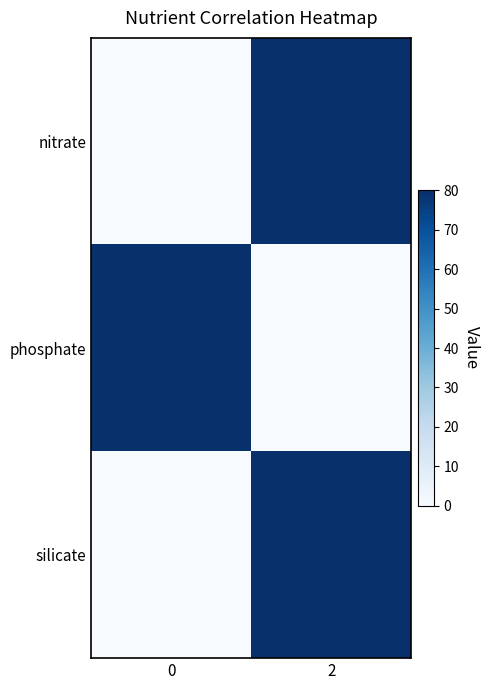

Reading left to right, list all the values displayed in this chart.

nitrate: 0=0	2=80
phosphate: 0=80	2=0
silicate: 0=0	2=80